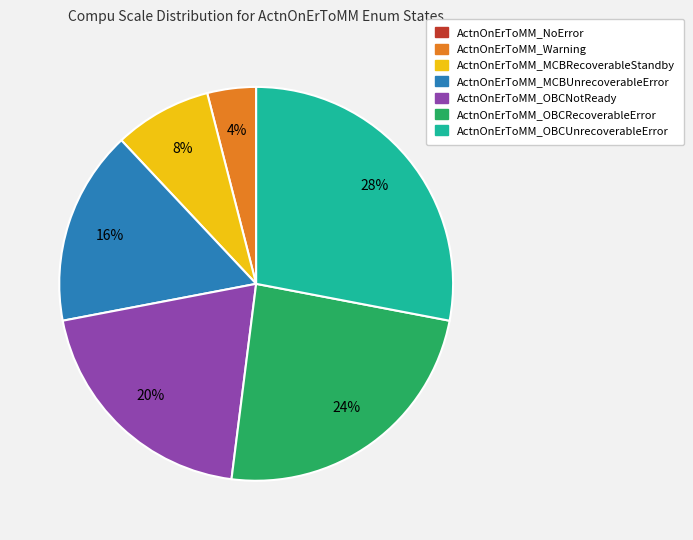

Is ActnOnErToMM_Warning the majority of the pie?

No